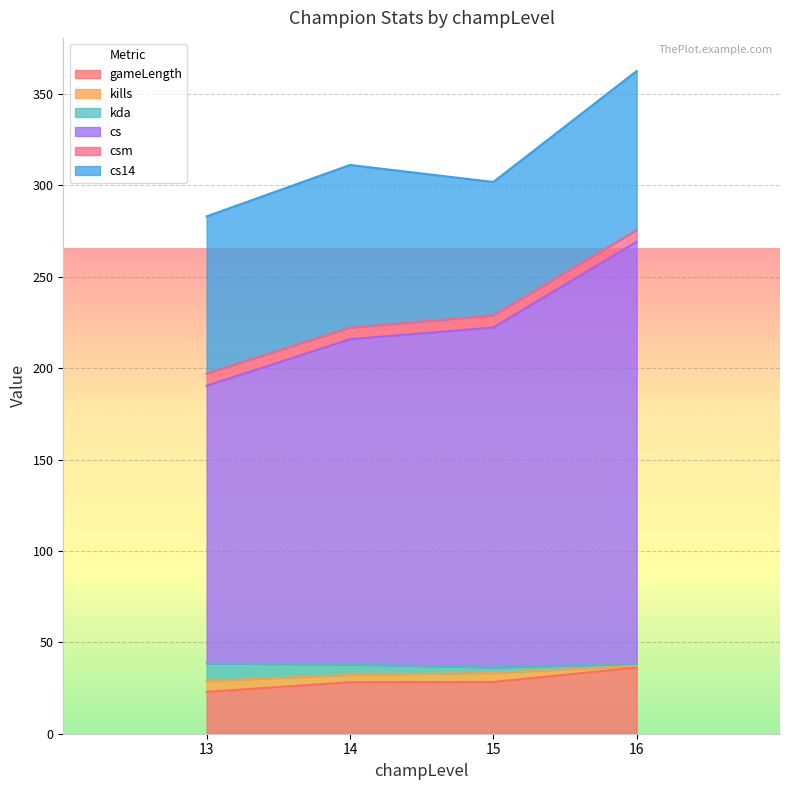

How many lines are shown in the chart?

6